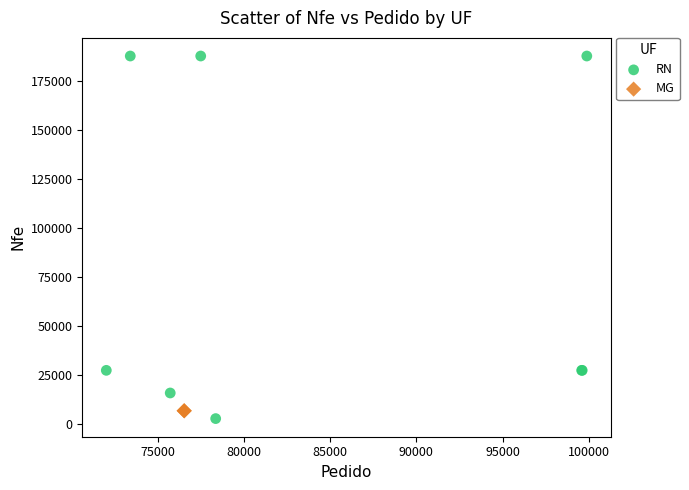

What are all the series names shown in the legend?

RN, MG